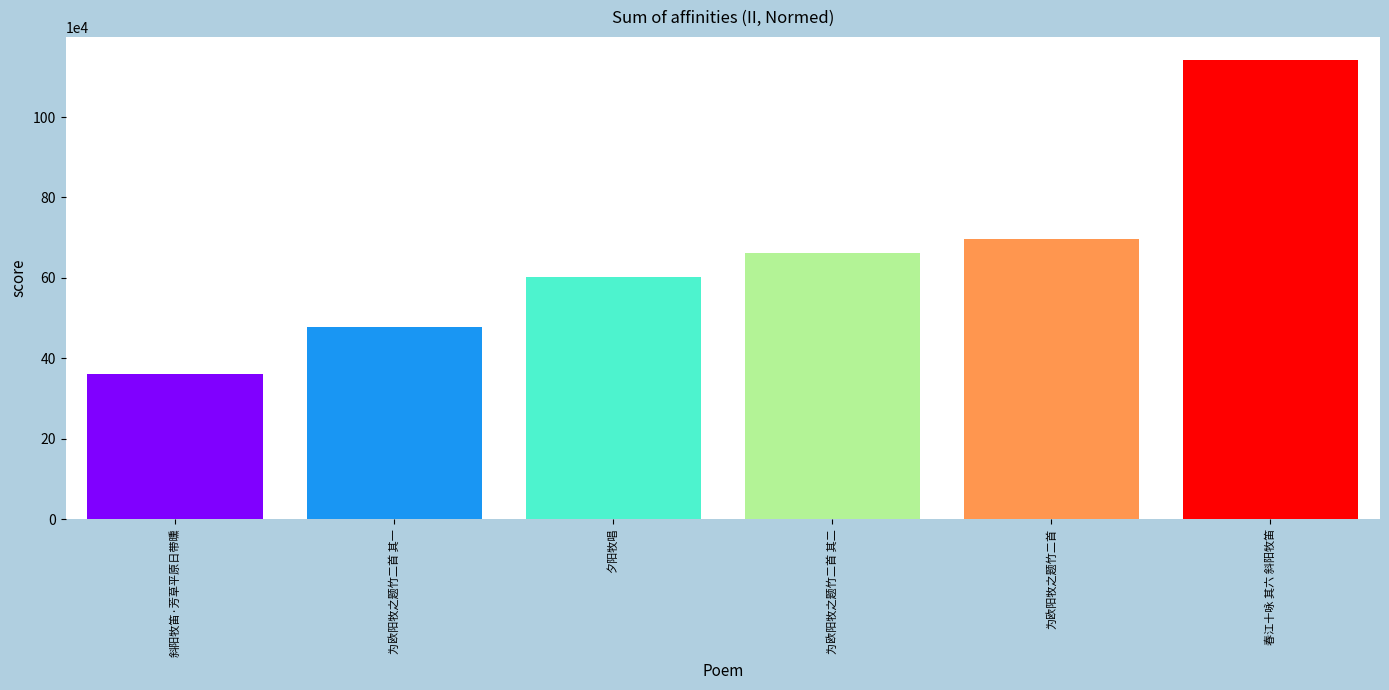

Rank the categories by value from lowest to highest.

斜阳牧笛·芳草平原日带曛, 为欧阳牧之题竹二首 其一, 夕阳牧唱, 为欧阳牧之题竹二首 其二, 为欧阳牧之题竹二首, 春江十咏 其六 斜阳牧笛